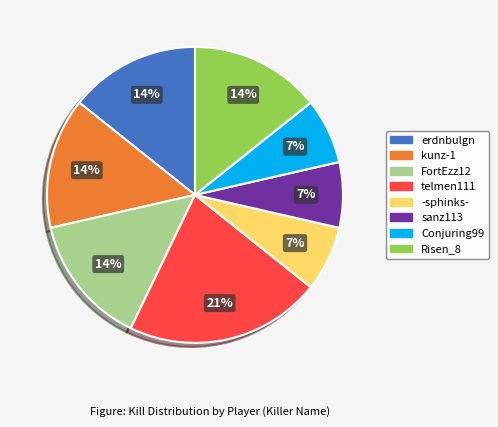

To the nearest percent, what is the difference between the largest and smallest slice percentages?

14%